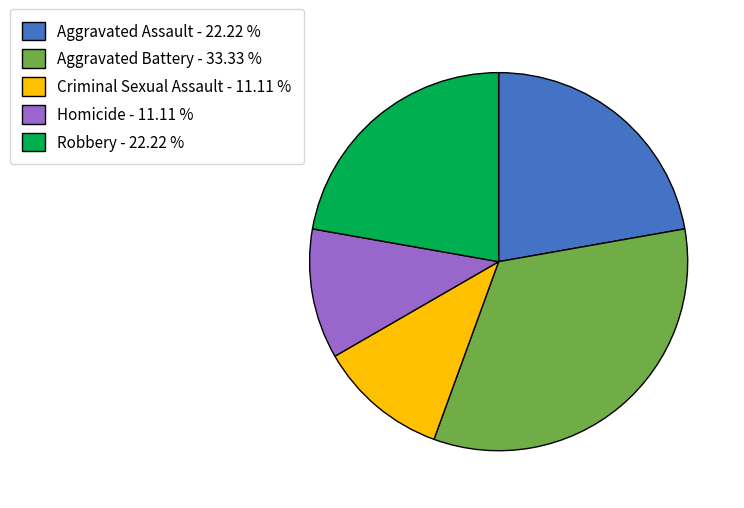

Is there a majority slice in this chart?

No